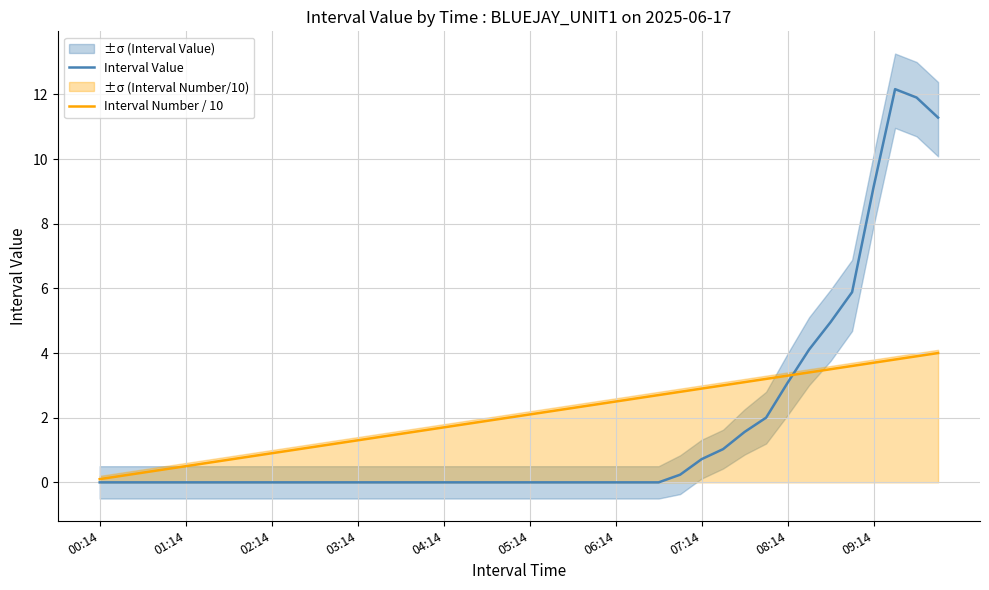

What is the highest value of the Interval Value series?

12.2